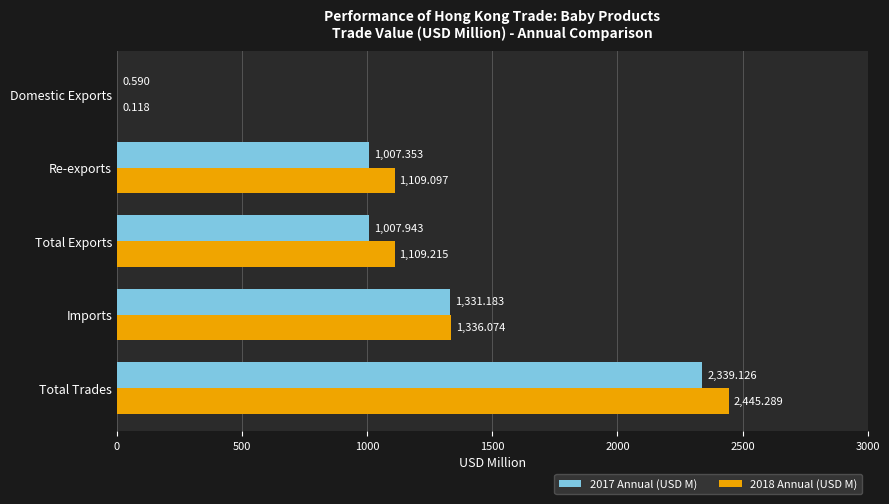

What is the maximum value shown in the chart?

2445.3